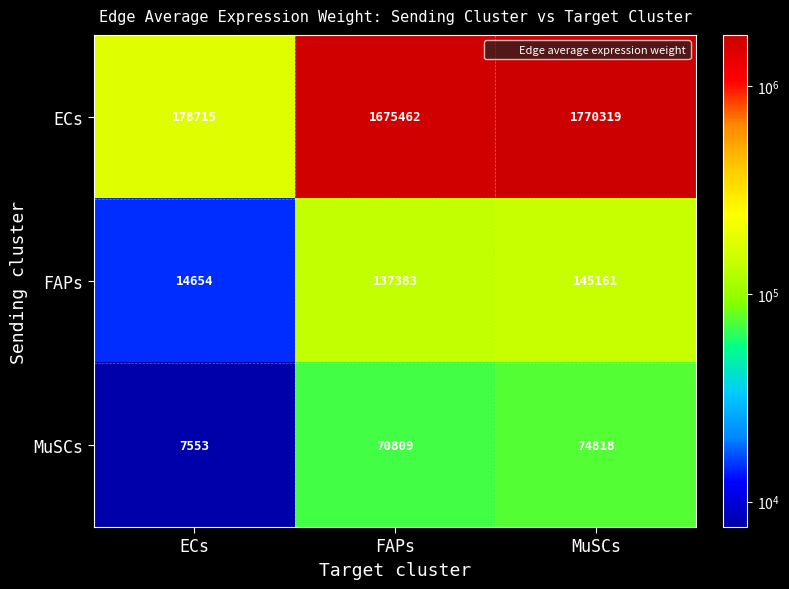

Which series changed the most between ECs and FAPs?

ECs